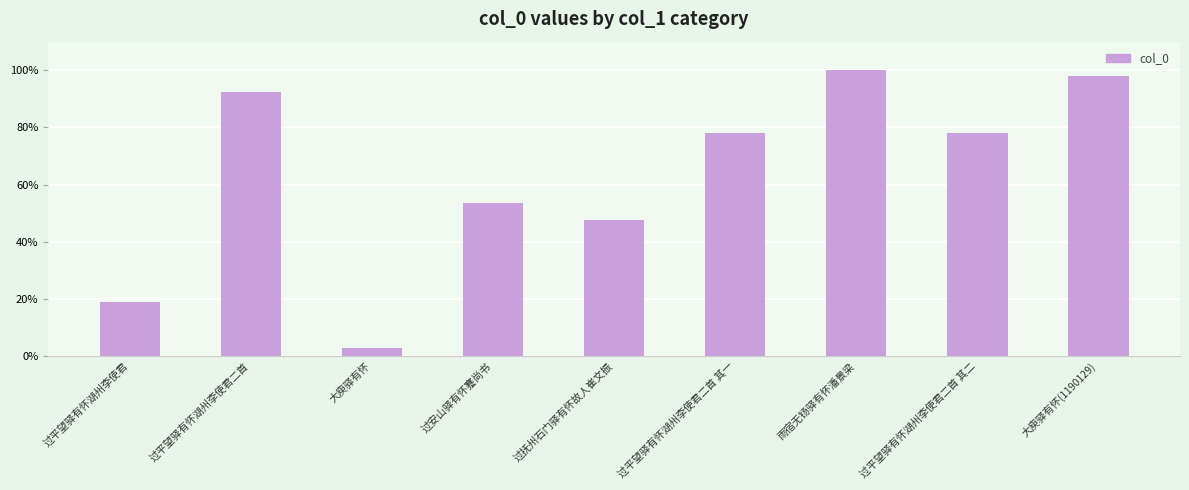

Which label corresponds to the smallest value in the chart?

大庾驿有怀